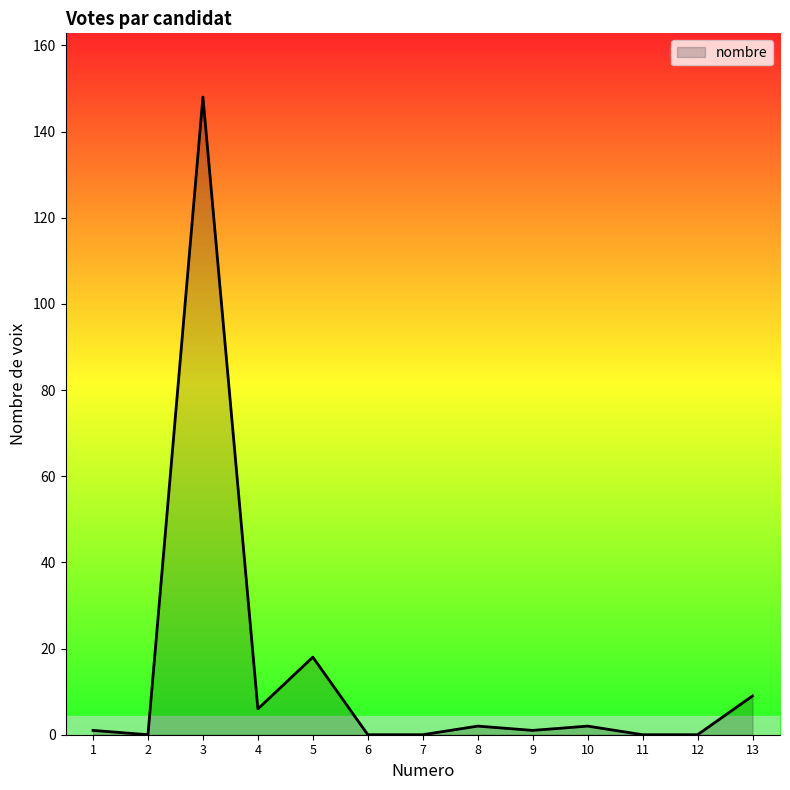

What is the difference between the maximum and minimum values?

148